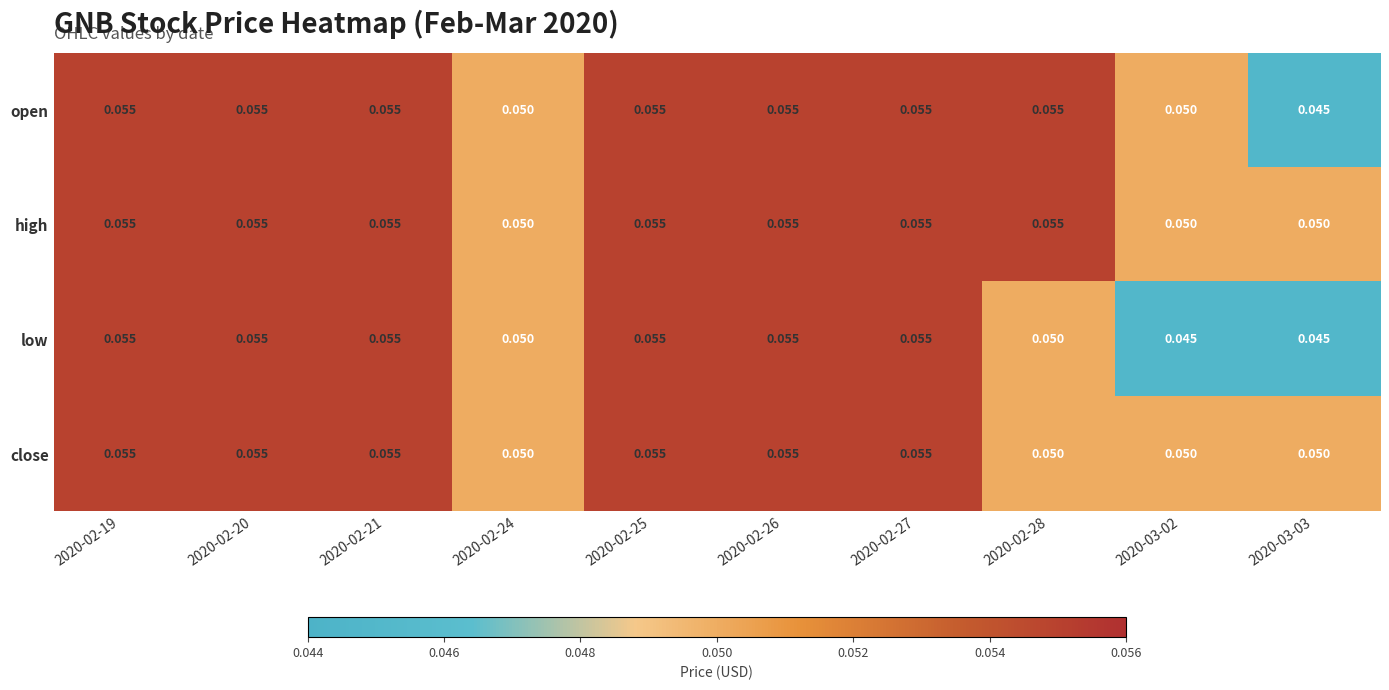

Which series has the largest total across all categories?

high